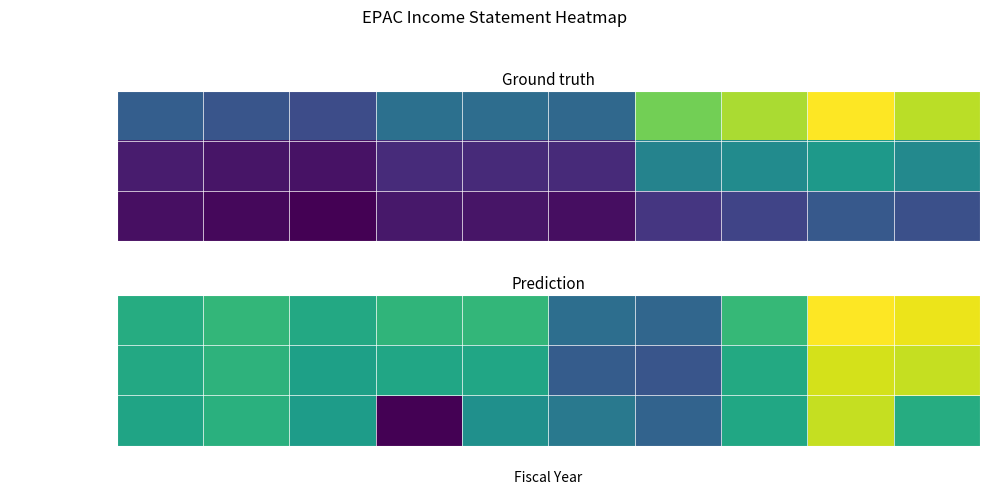

Reading right to left, list all the values displayed in this chart.

Operating Income: 2013=190100	2014=203100	2015=53600	2016=-100200	2017=-84900	2018=50200	2019=47500	2020=24200	2021=51100	2022=30700
Income Before Tax: 2013=162900	2014=174000	2015=25400	2016=-130300	2017=-117900	2018=19200	2019=18700	2020=7800	2021=44000	2022=24000
Net Income: 2013=30000	2014=163600	2015=19900	2016=-105200	2017=-66200	2018=-22100	2019=-249100	2020=700	2021=38100	2022=15700